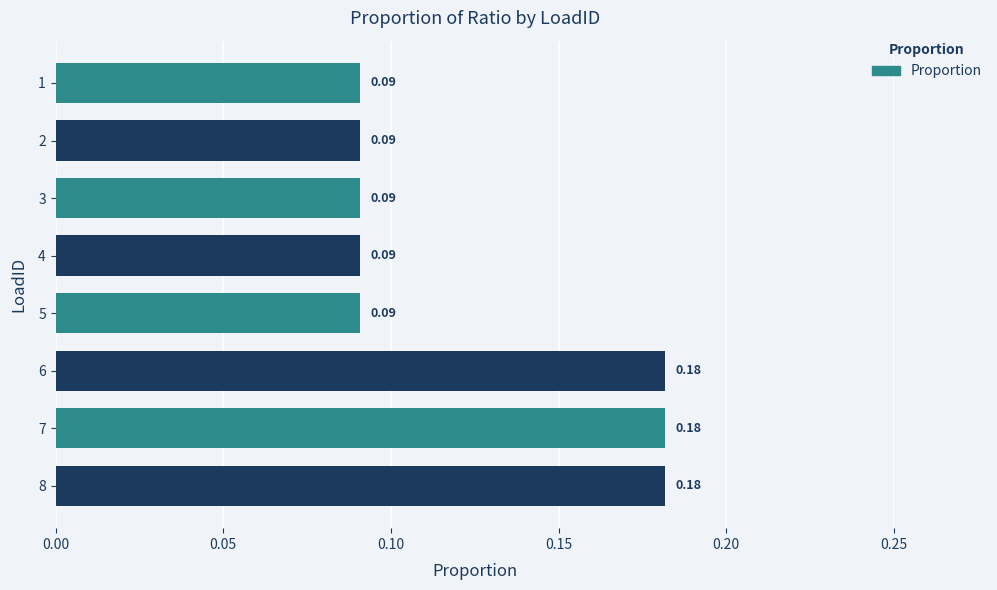

What is the sum of all values?

1.0